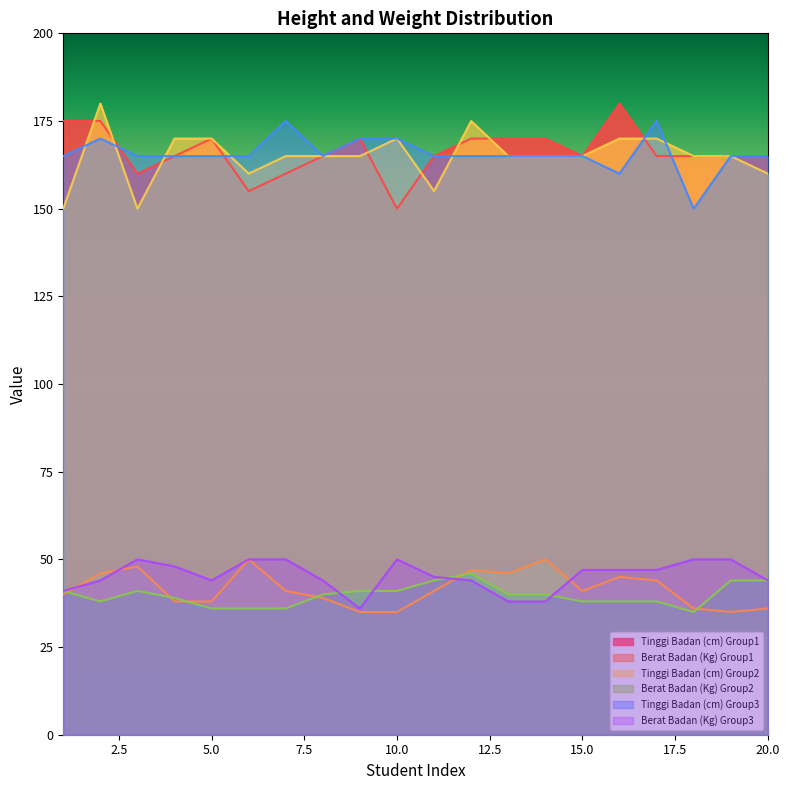

Which series has the widest spread of values?

Tinggi Badan (cm) Group1